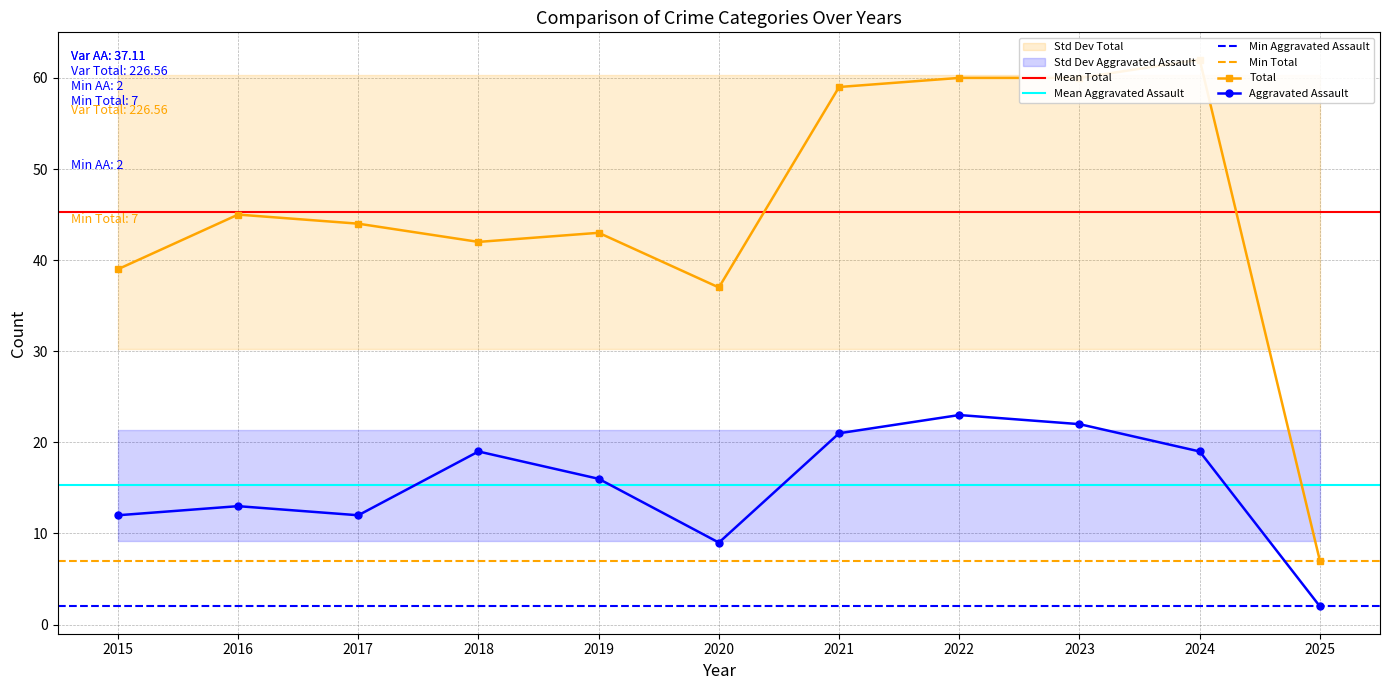

True or false: Aggravated Battery has more than 1 interior local peaks.

True